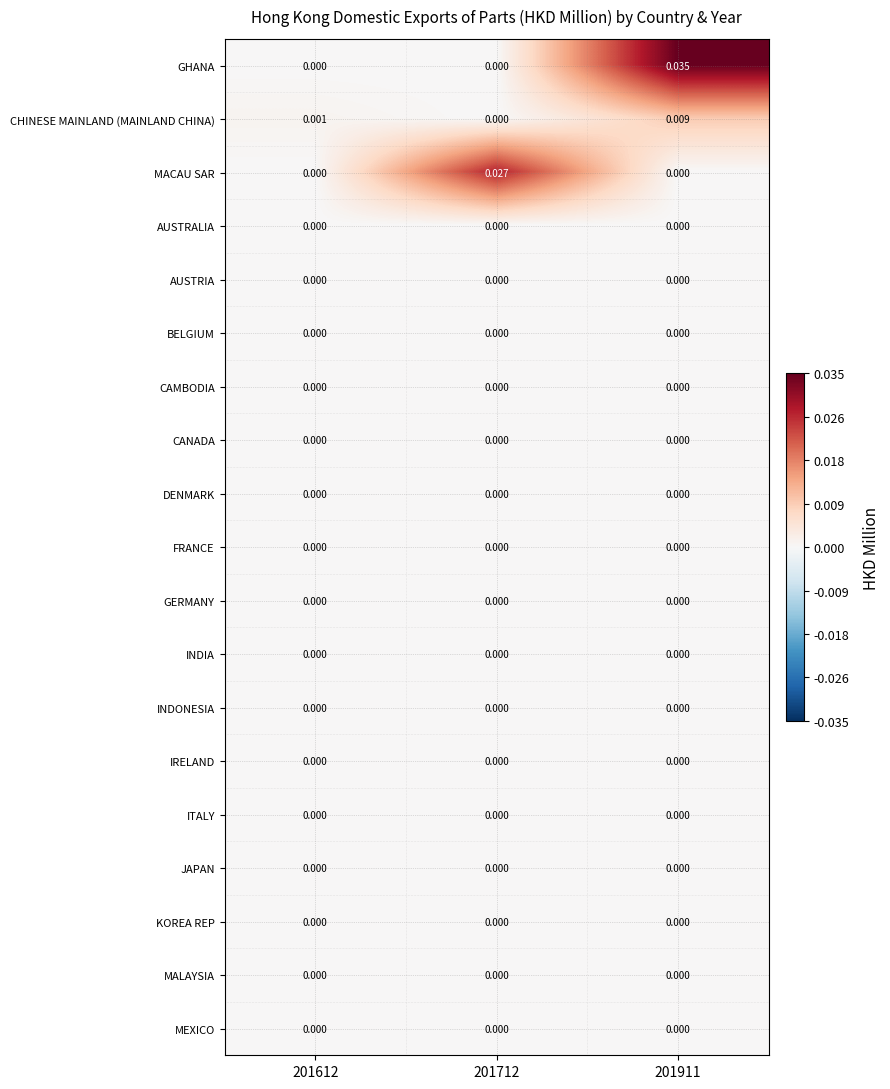

Which label corresponds to the largest value in the chart?

201911